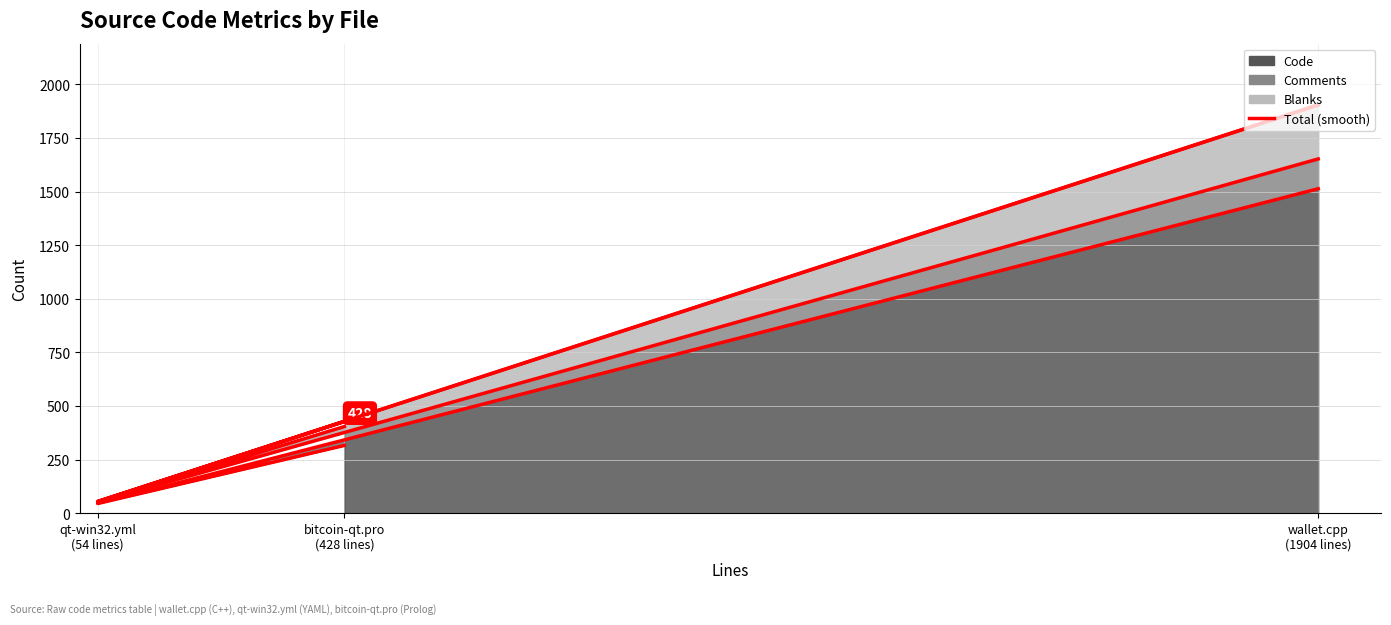

Is it true that the value at qt-win32.yml
(54 lines) is 54?

True